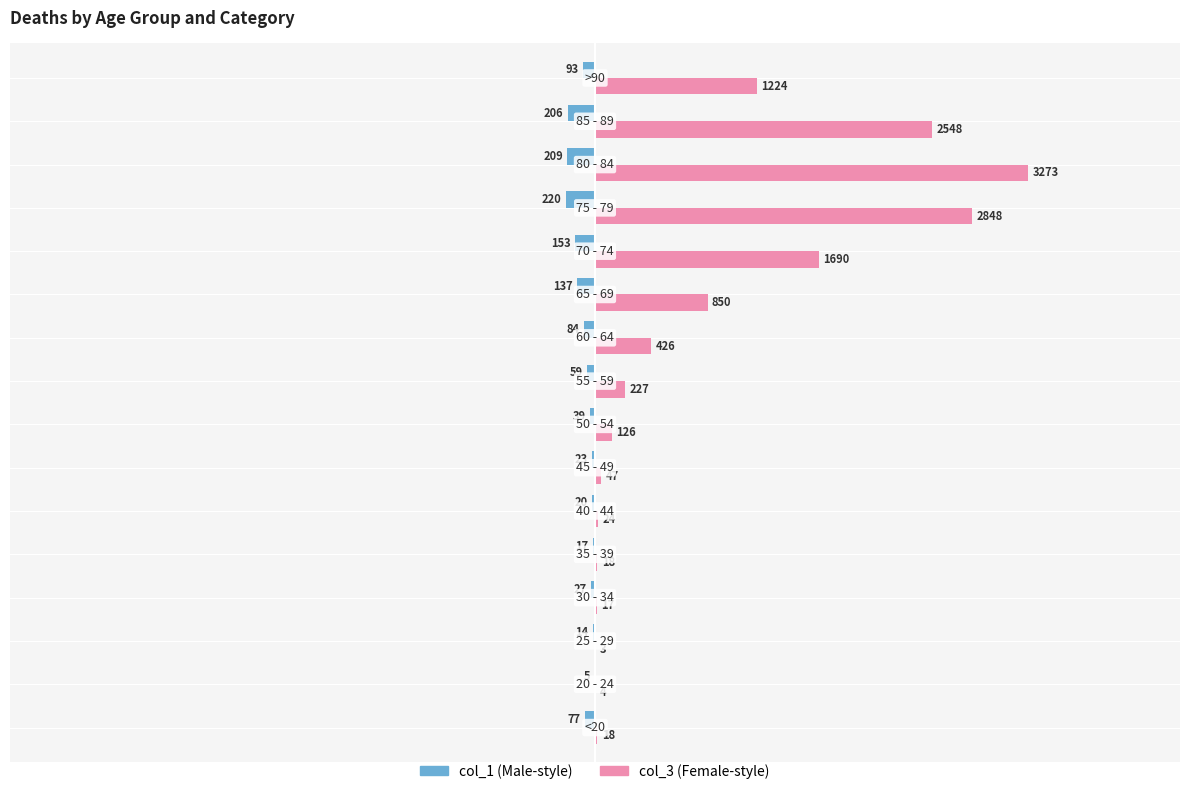

What is the greatest value displayed?

3273